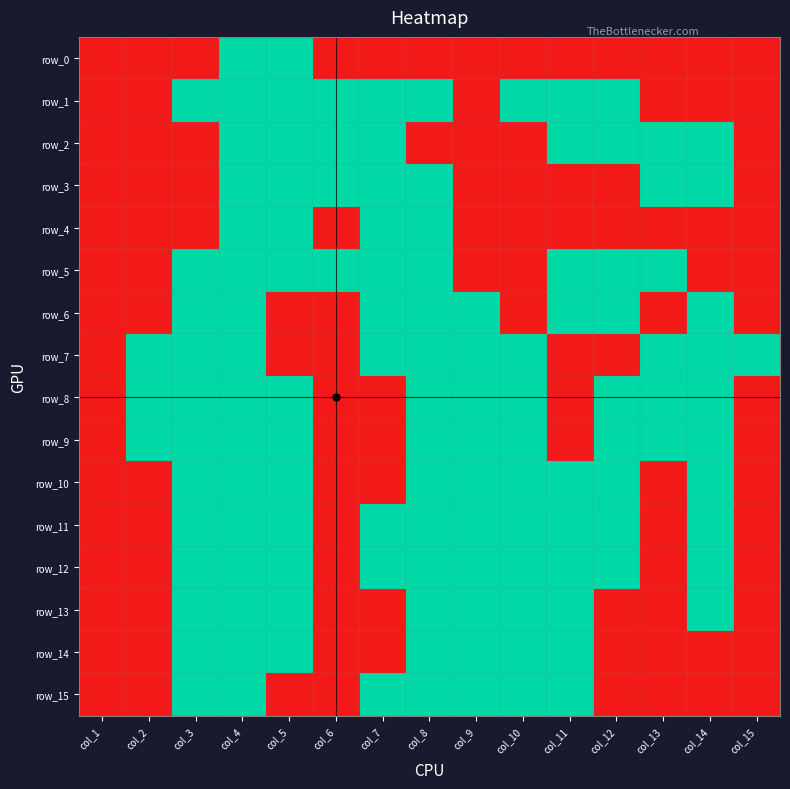

Which series has the largest range (max minus min)?

row_0